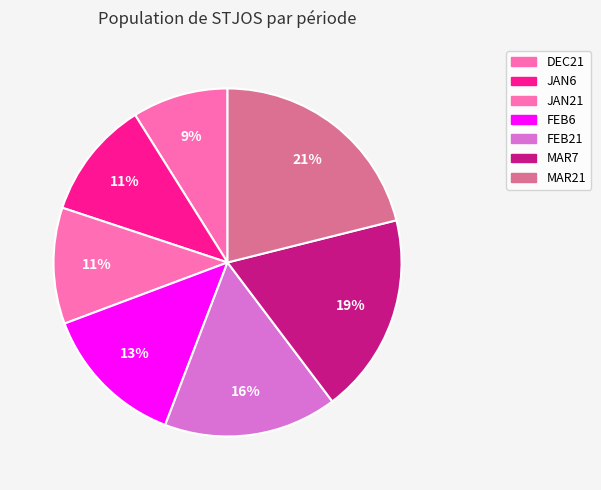

Count the number of slices in the pie.

7